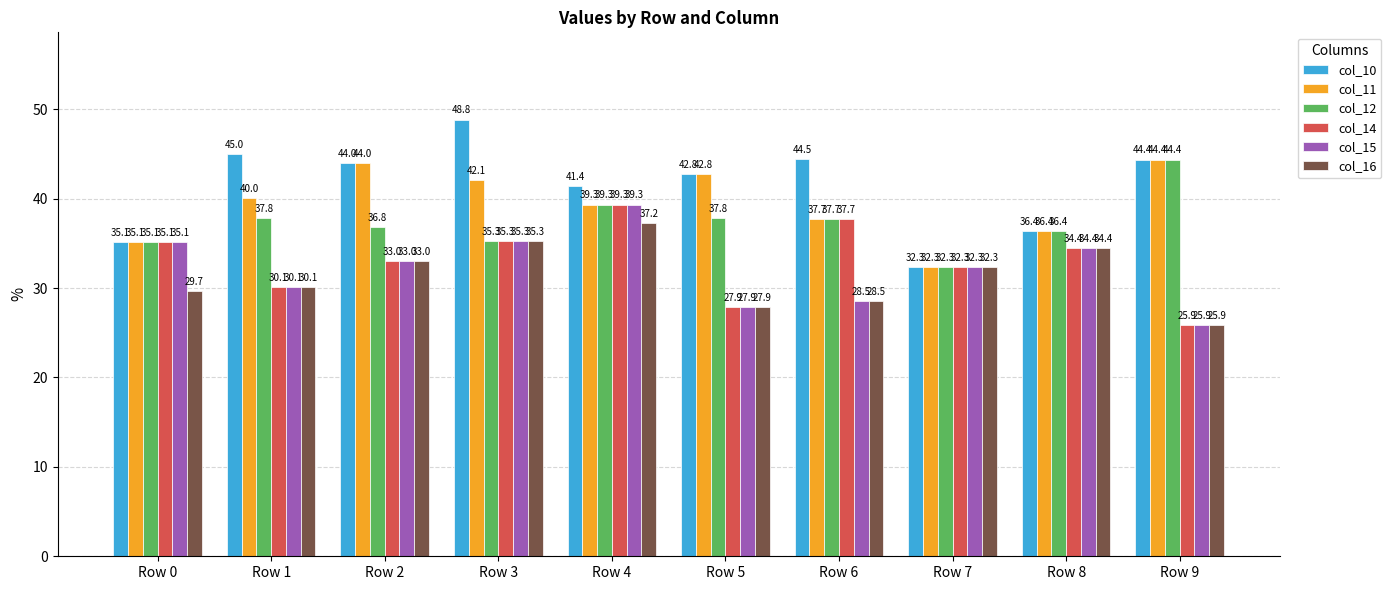

Which series has the largest range (max minus min)?

col_10